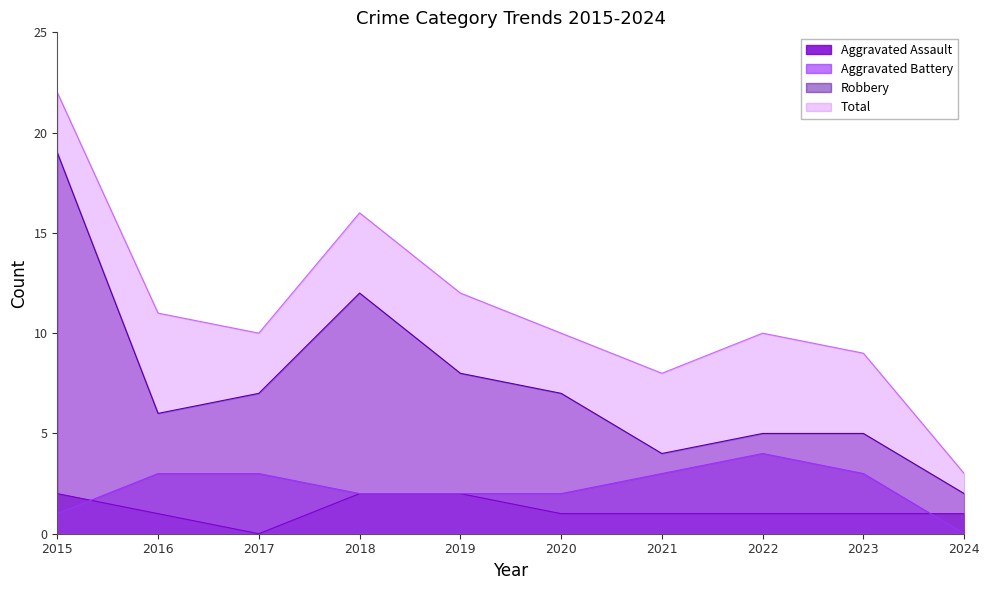

What is the sum of all Aggravated Battery values?

23